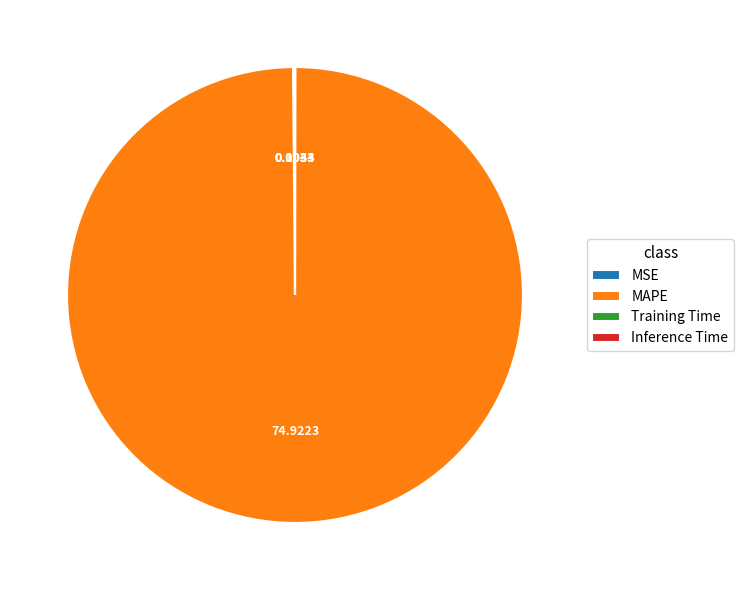

What is the largest slice in the pie chart?

MAPE